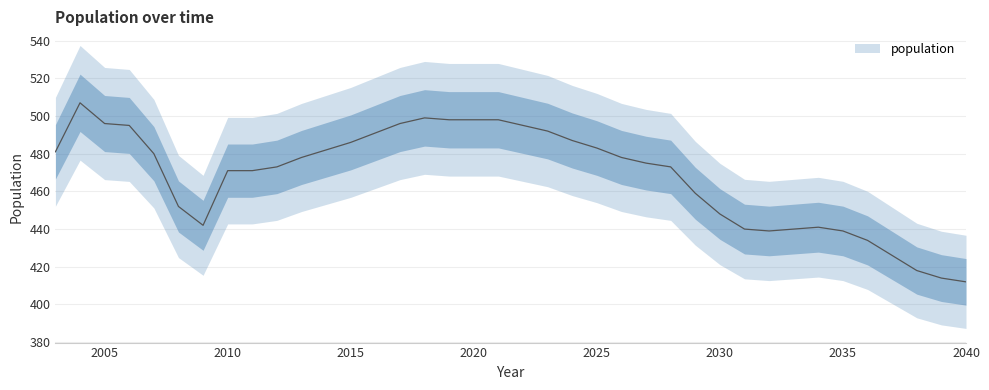

The chart shows a value of 169 at 2008. True or false?

False